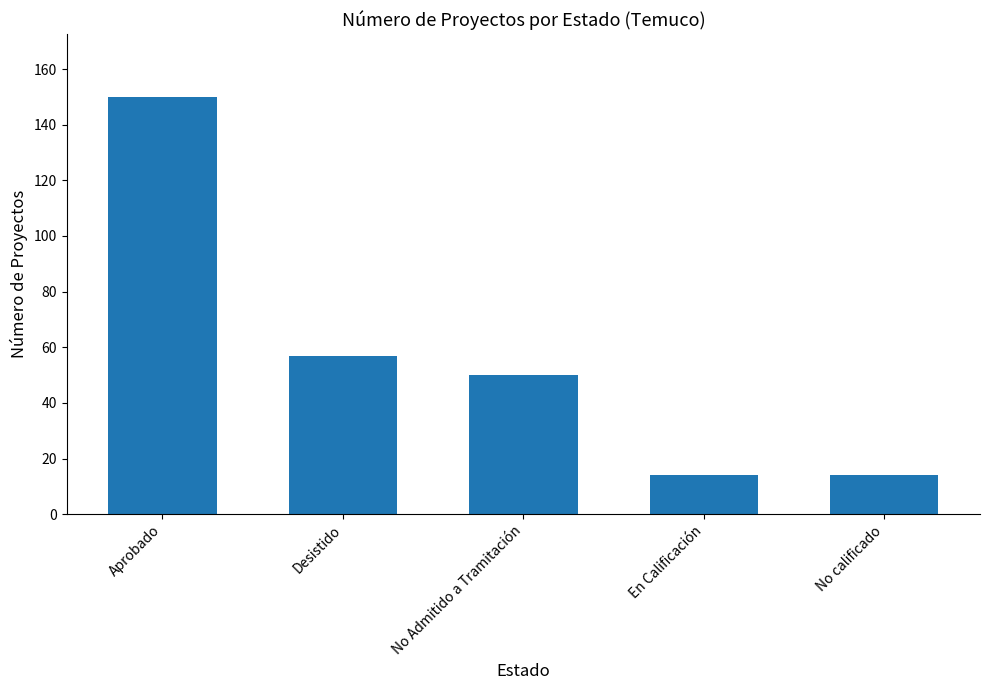

How many categories are shown in the chart?

5